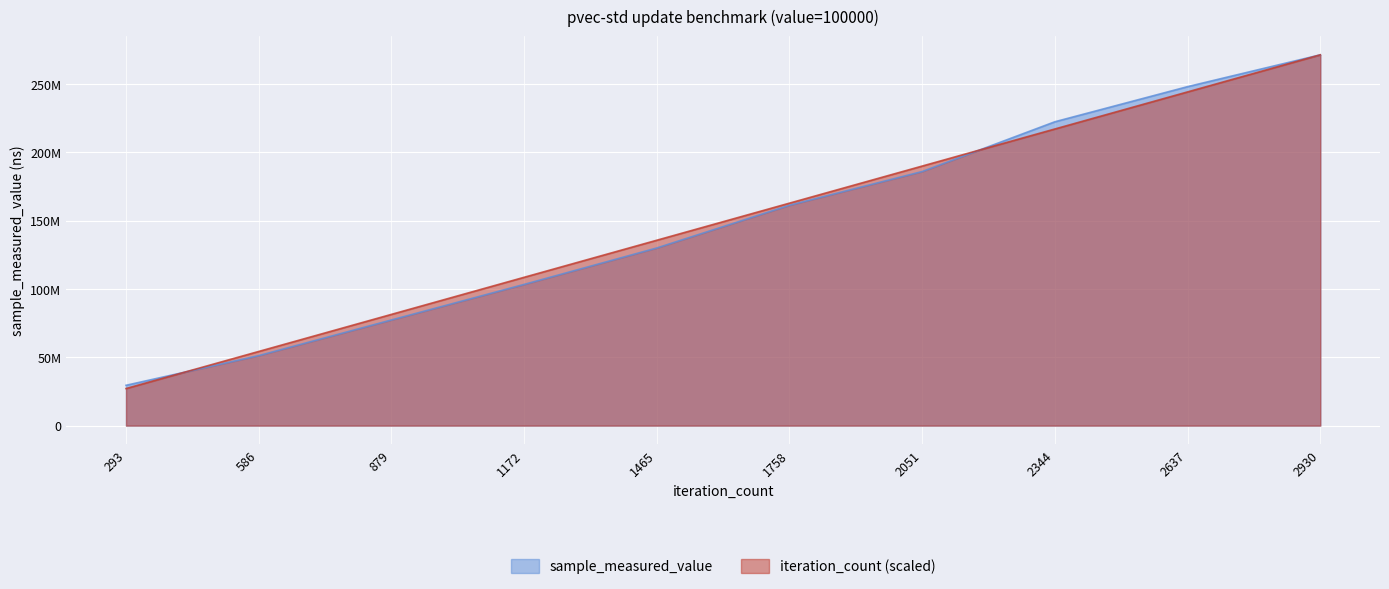

What is the difference between the second highest and minimum values in the sample_measured_value series?

218488962.0